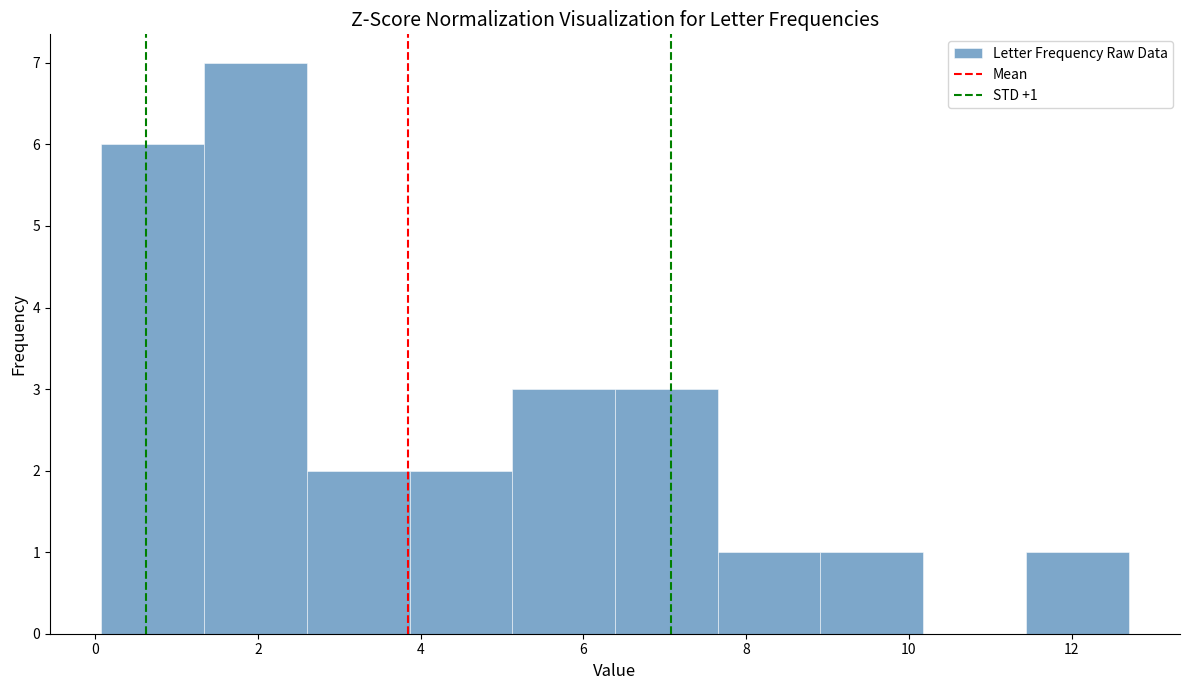

Which range on the x-axis has the tallest bar?

1.4 to 2.6